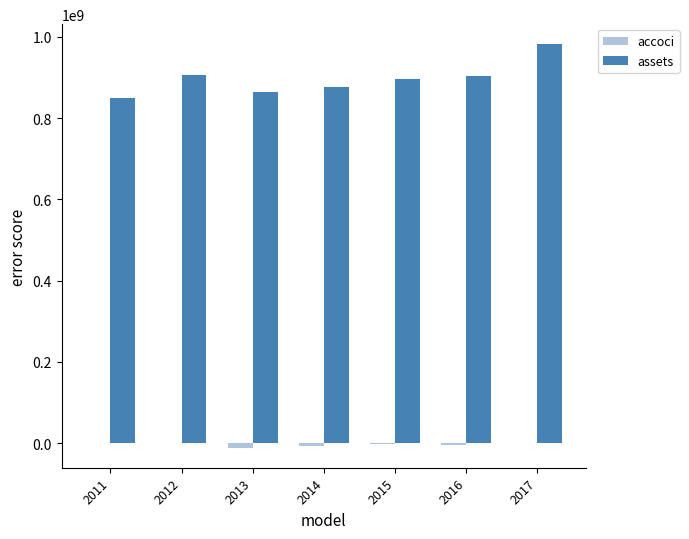

What is the total value across all series at 2017?

981119000